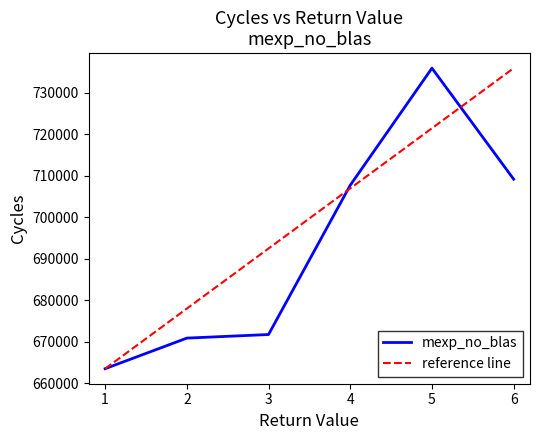

What is the maximum value shown in the chart?

735984